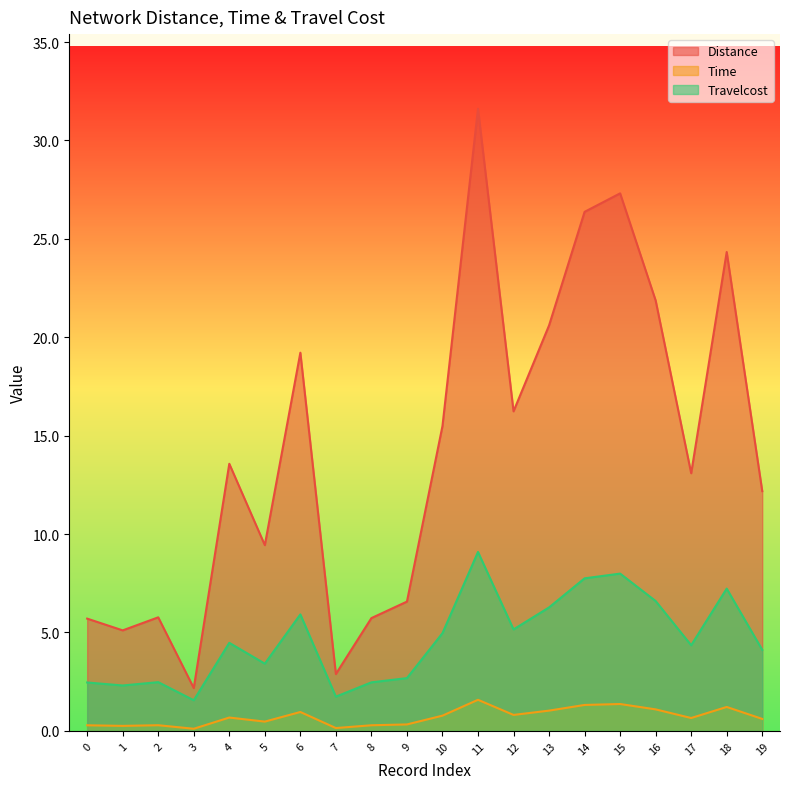

The value of Time at 12 is 1.4. True or false?

False